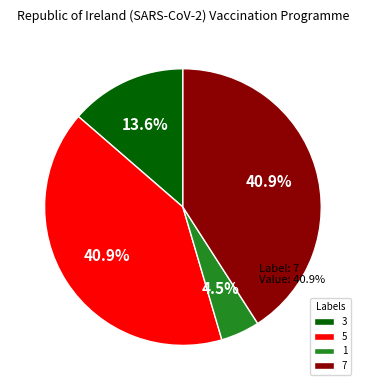

To the nearest percent, what portion does 5 represent?

41%